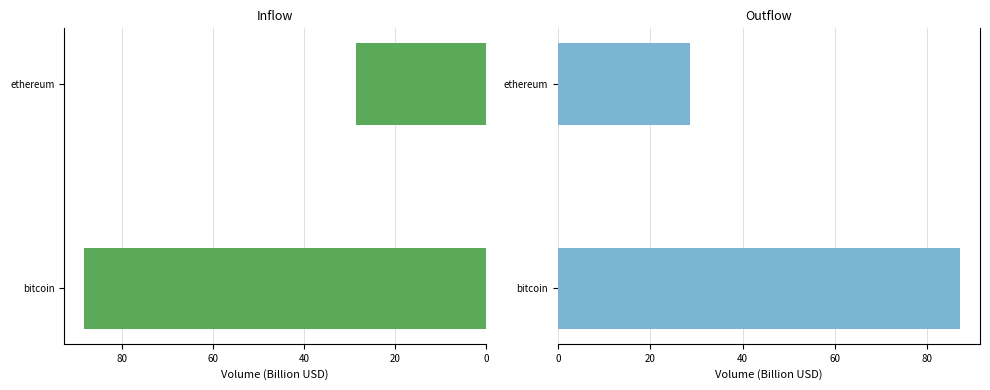

How many data points in inUSD are less than 88?

1